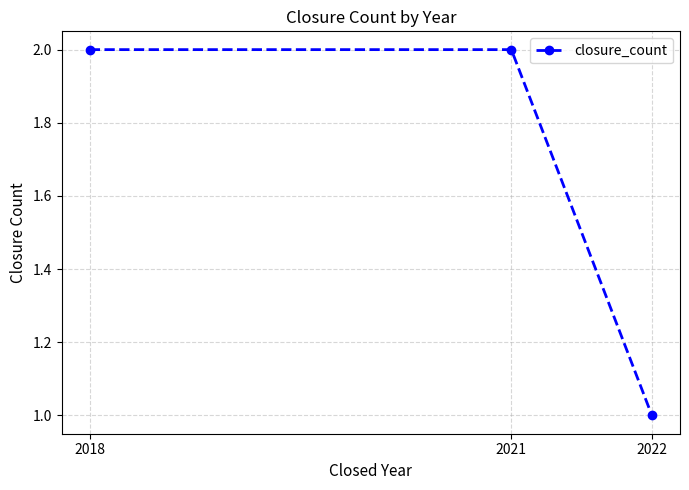

The chart shows a value of 3 at 2018. True or false?

False